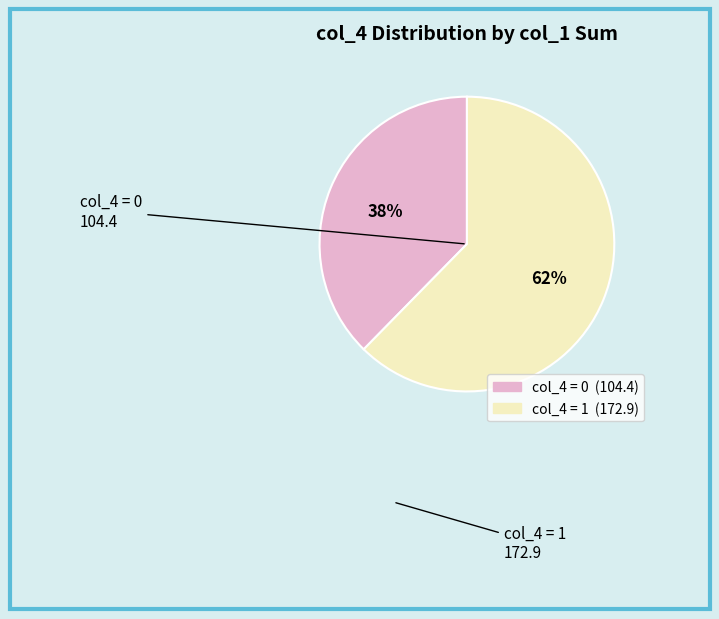

What percentage is the col_4 = 0 slice, to the nearest percent?

38%